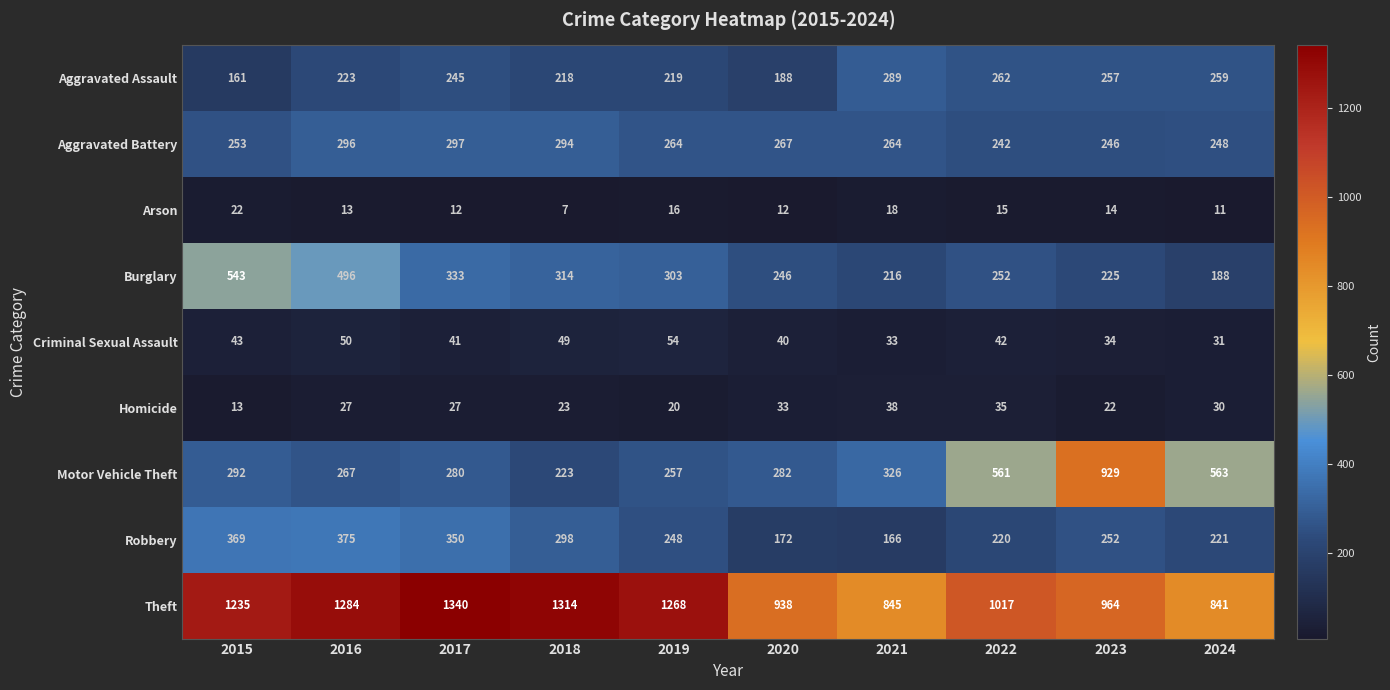

What value does the Motor Vehicle Theft series have at 2015, to the nearest 10?

290